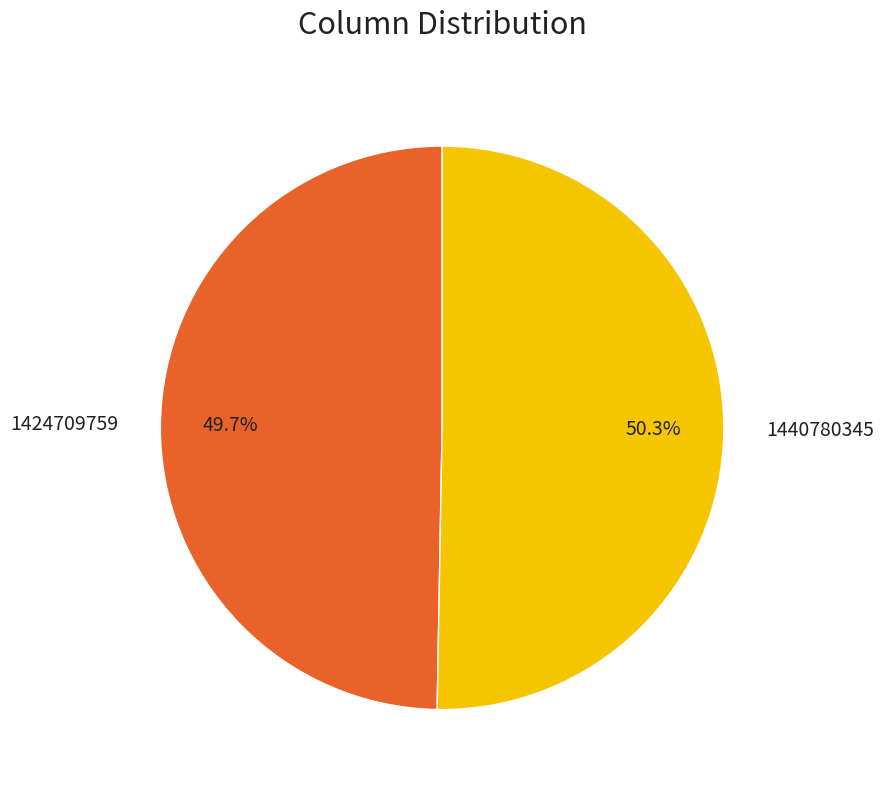

Rank the categories by value from lowest to highest.

1424709759, 1440780345